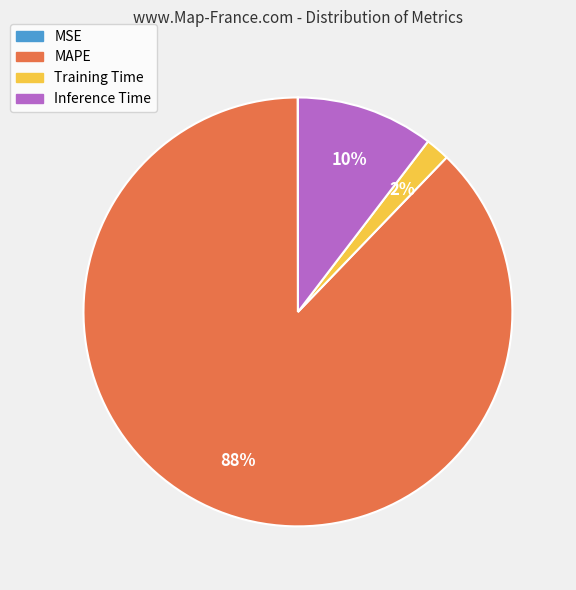

To the nearest percent, what is the difference between the largest and smallest slice percentages?

88%